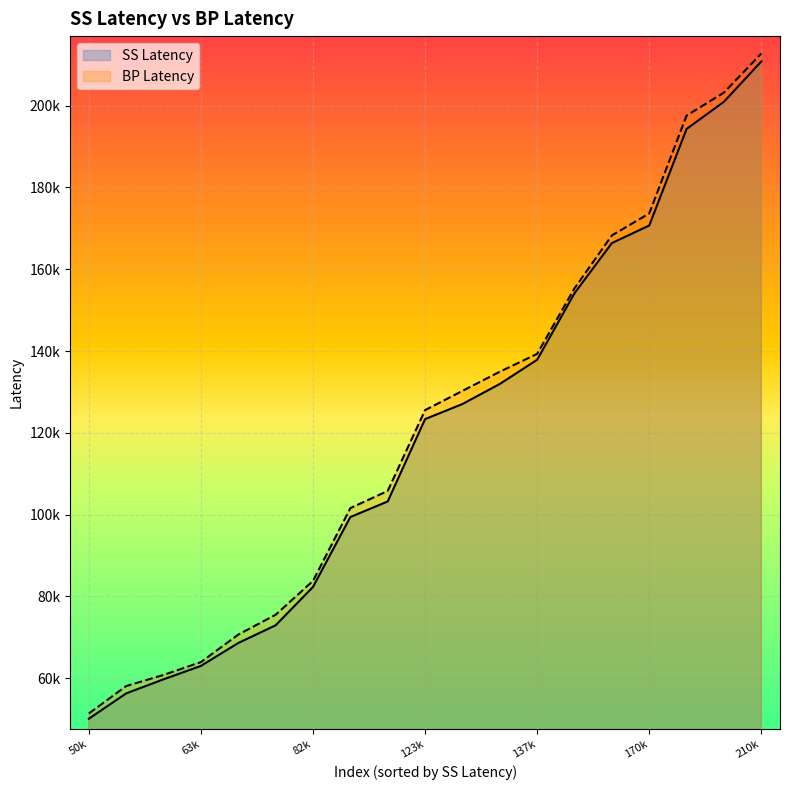

The SS Latency series shows 131962.8 at 11. True or false?

True